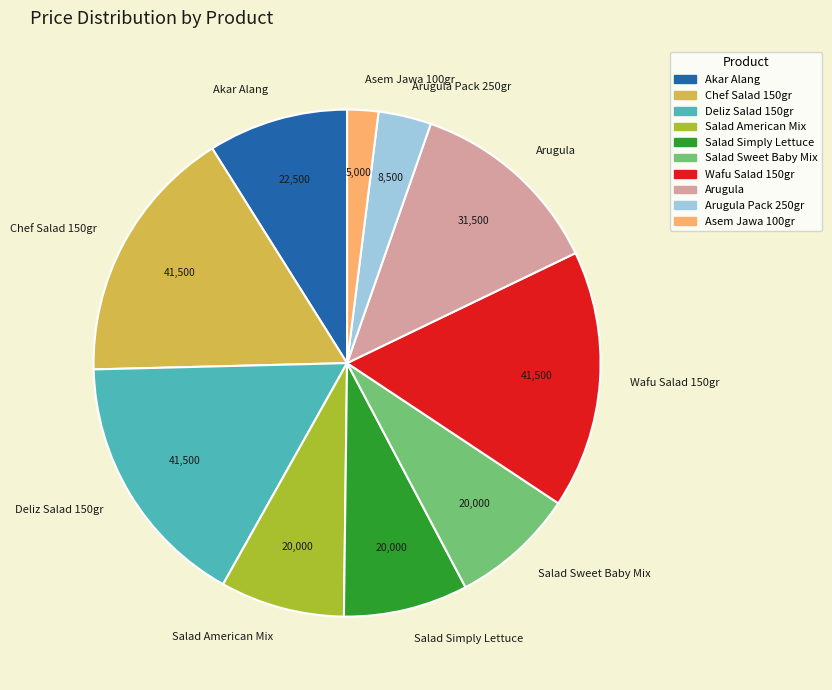

True or false: Salad Sweet Baby Mix accounts for 22% of the total.

False